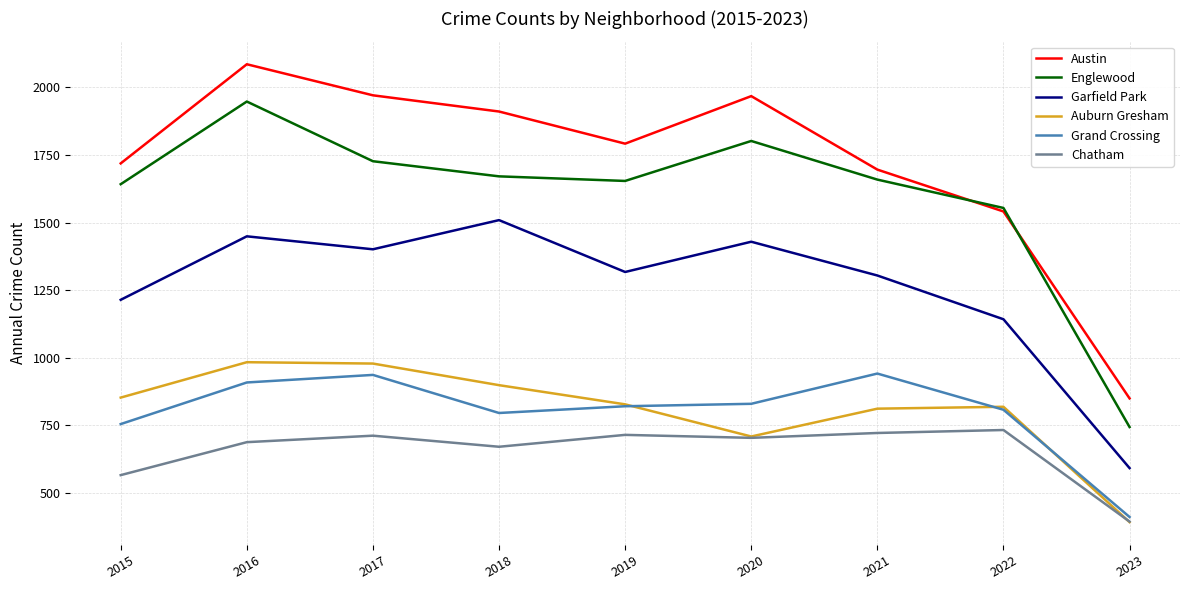

What is the sum of all Garfield Park values?

11356